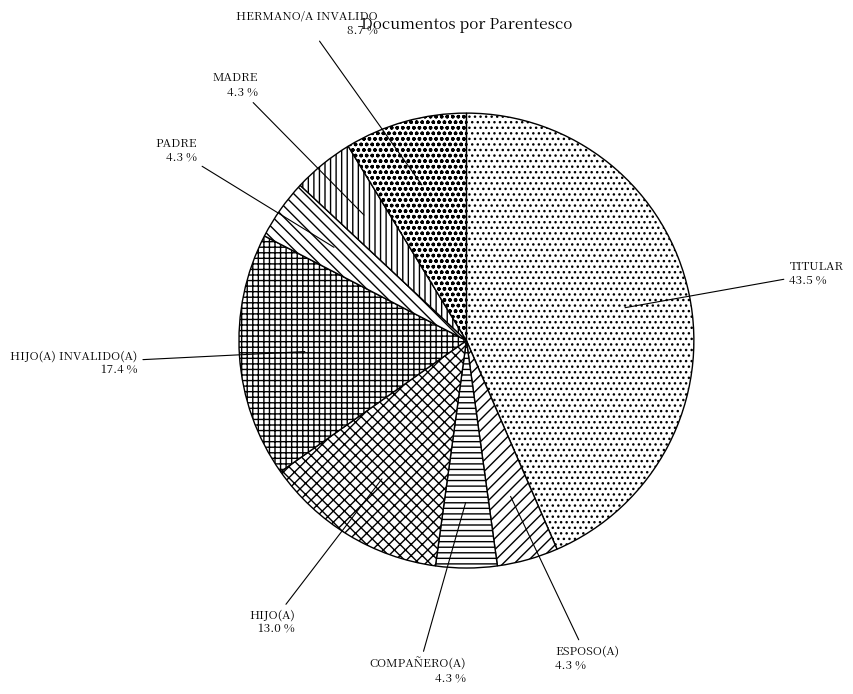

To the nearest percent, what is the difference between the largest and smallest slice percentages?

39%